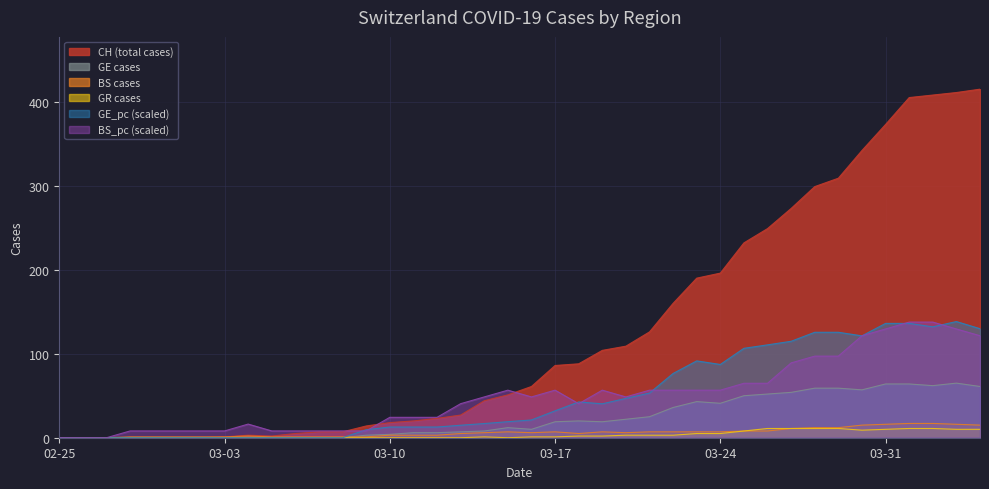

What are all the series names shown in the legend?

CH (total cases), GE cases, BS cases, GR cases, GE_pc (scaled), BS_pc (scaled)